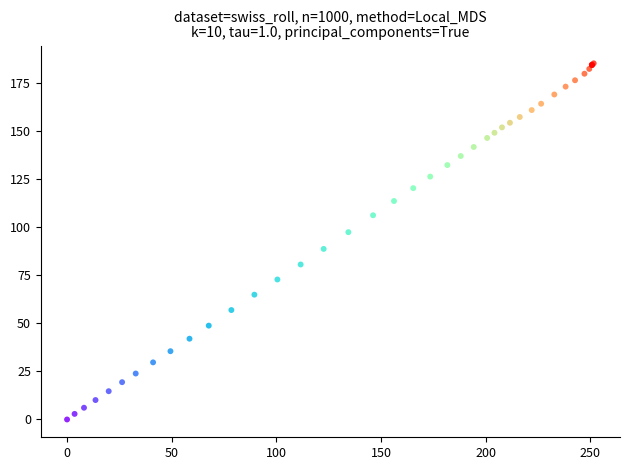

What Y value in the scatter plot is closest to 92?

88.7